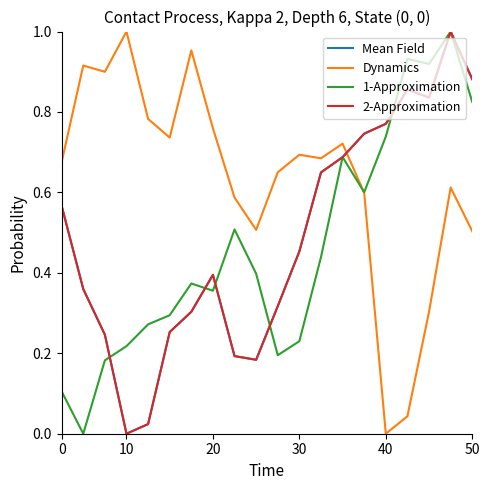

Does the chart display data point markers on the line(s)?

No